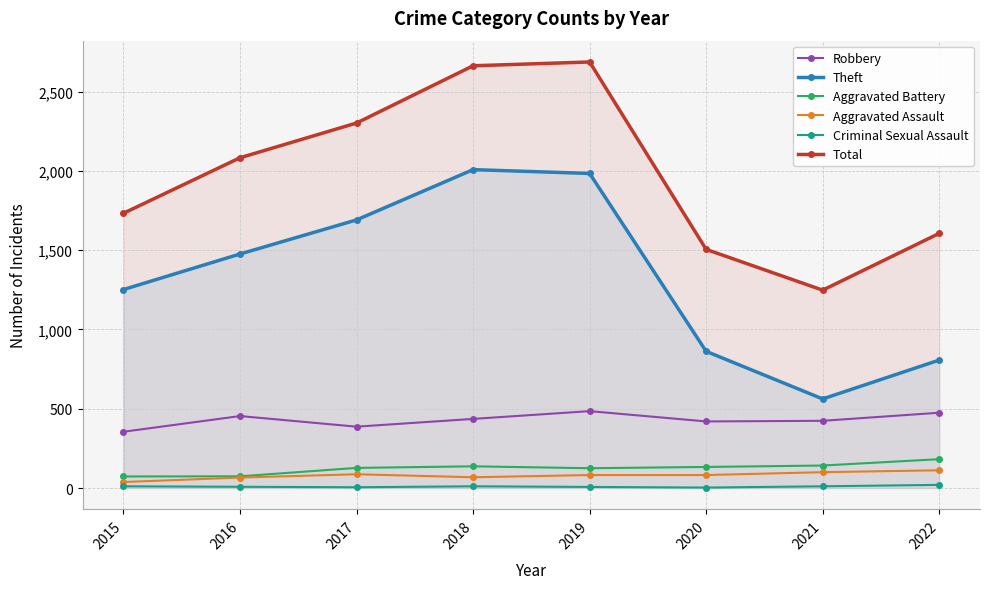

List the labels in order of Aggravated Assault value, smallest first.

2015, 2016, 2018, 2019, 2020, 2017, 2021, 2022